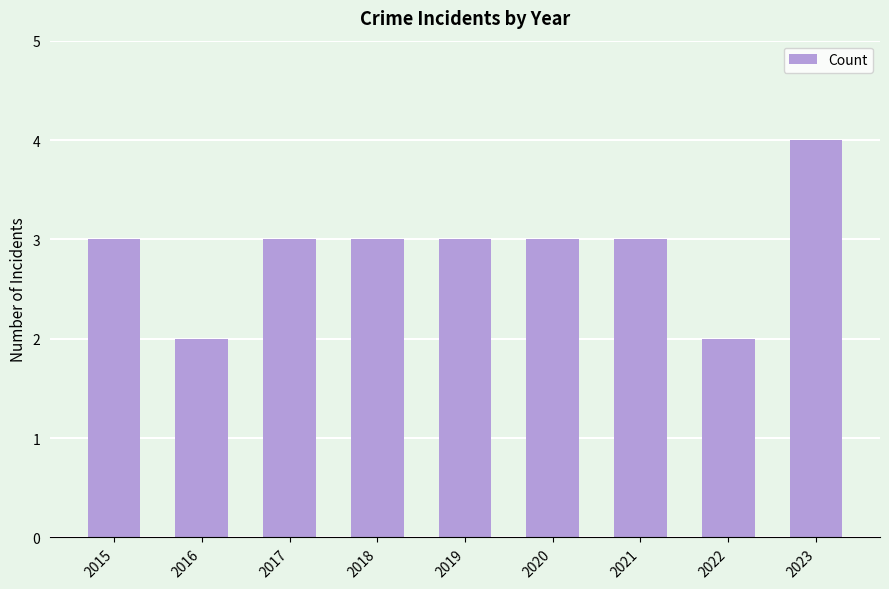

What is the sum of all values?

26